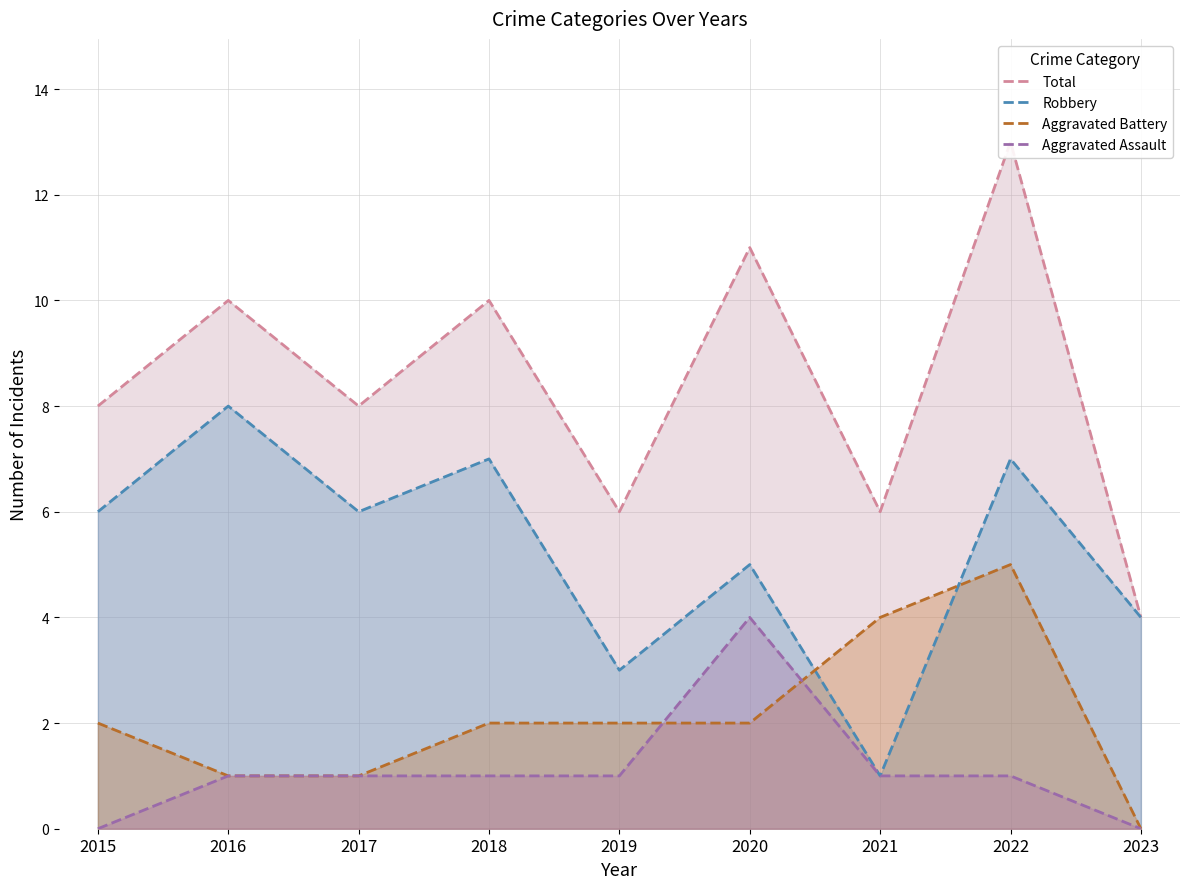

Which label corresponds to the largest value in the chart?

2022